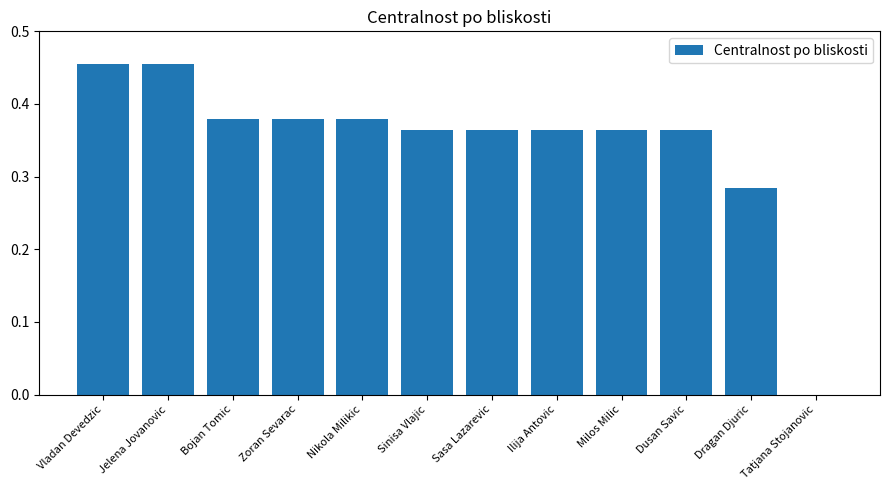

Between Jelena Jovanovic and Milos Milic, which is larger?

Jelena Jovanovic